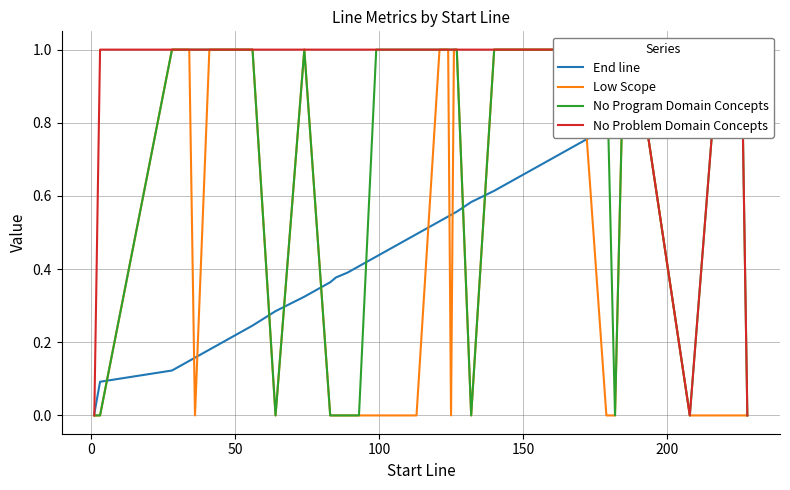

At how many categories does at least one series exceed 0?

40